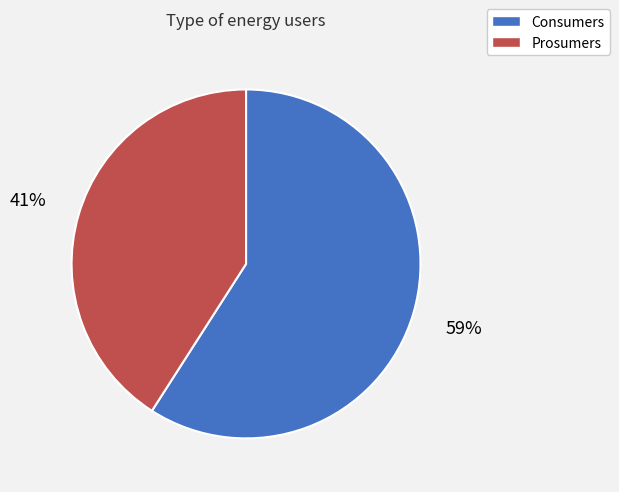

What is the largest slice in the pie chart?

Consumers